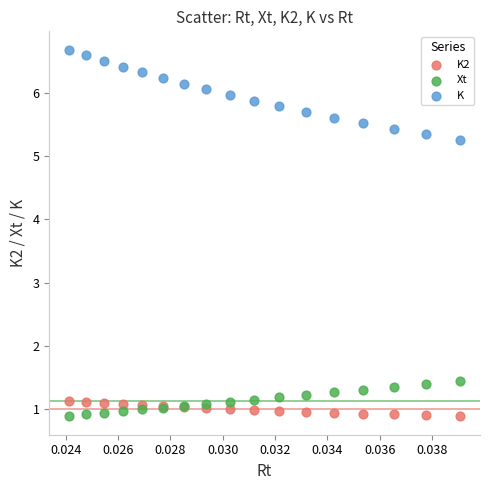

In the K series, what Y value is closest to 5?

5.3